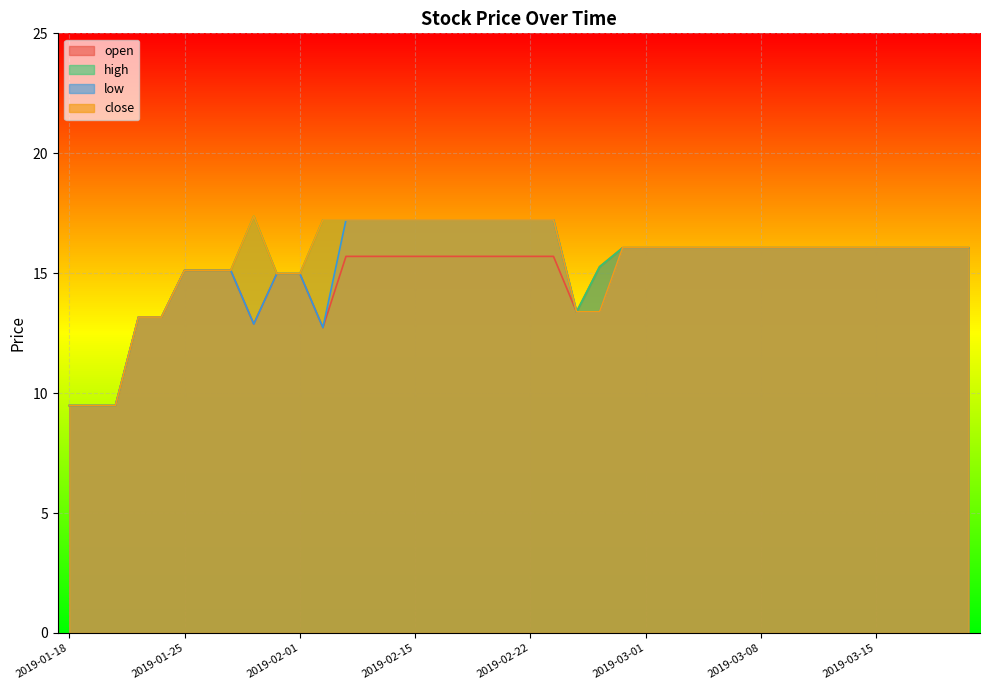

How many lines are shown in the chart?

4